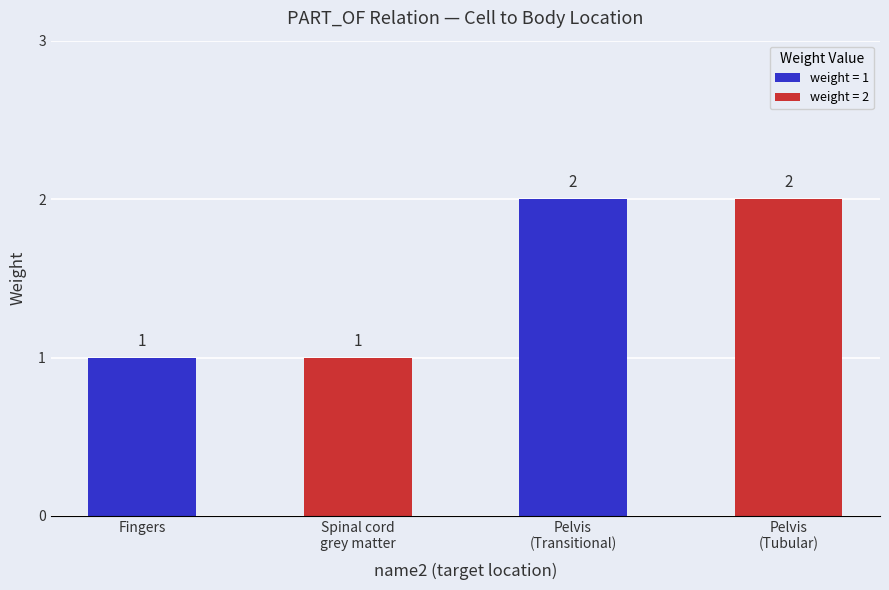

Reading right to left, extract all data points from this chart.

Pelvis
(Tubular)=2	Pelvis
(Transitional)=2	Spinal cord
grey matter=1	Fingers=1